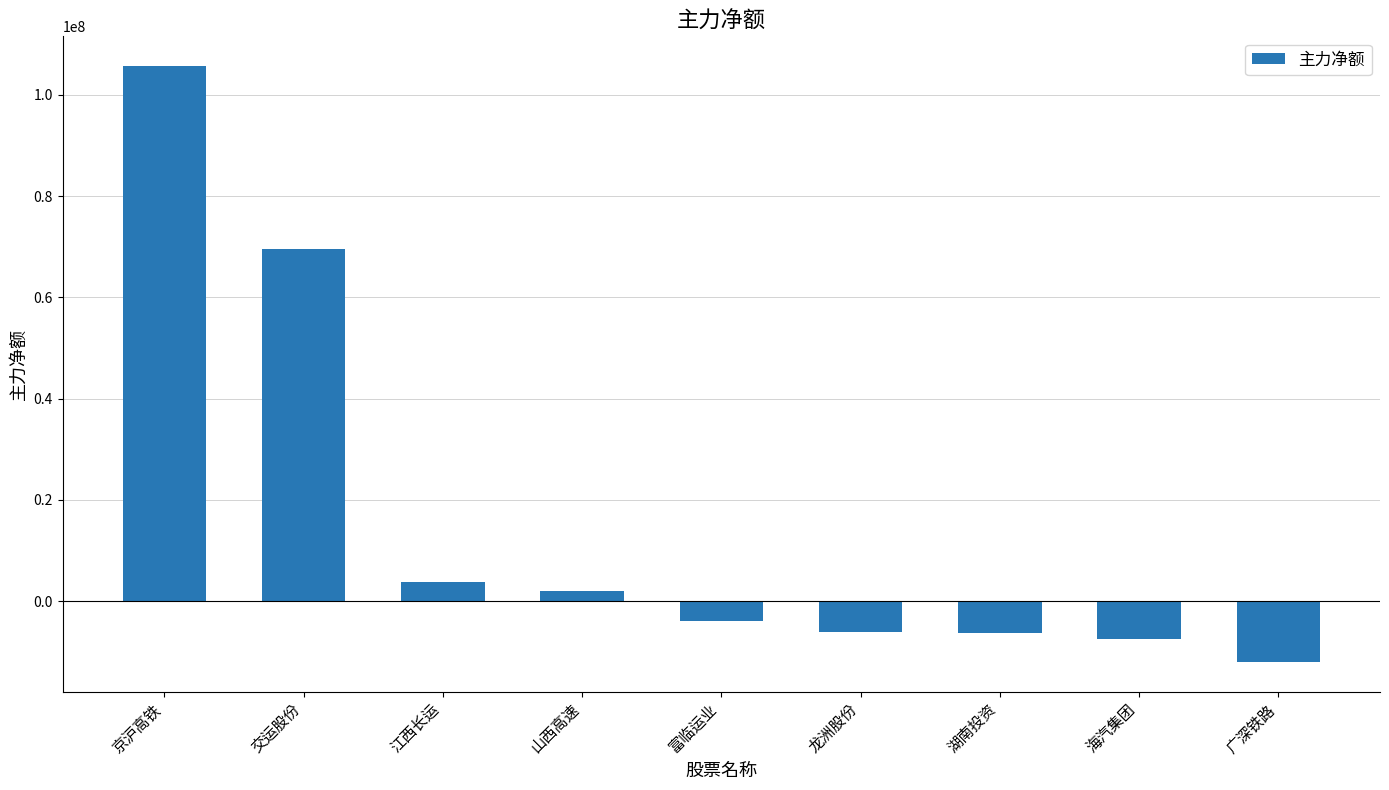

What is the change in value from 交运股份 to 富临运业?

-73636908